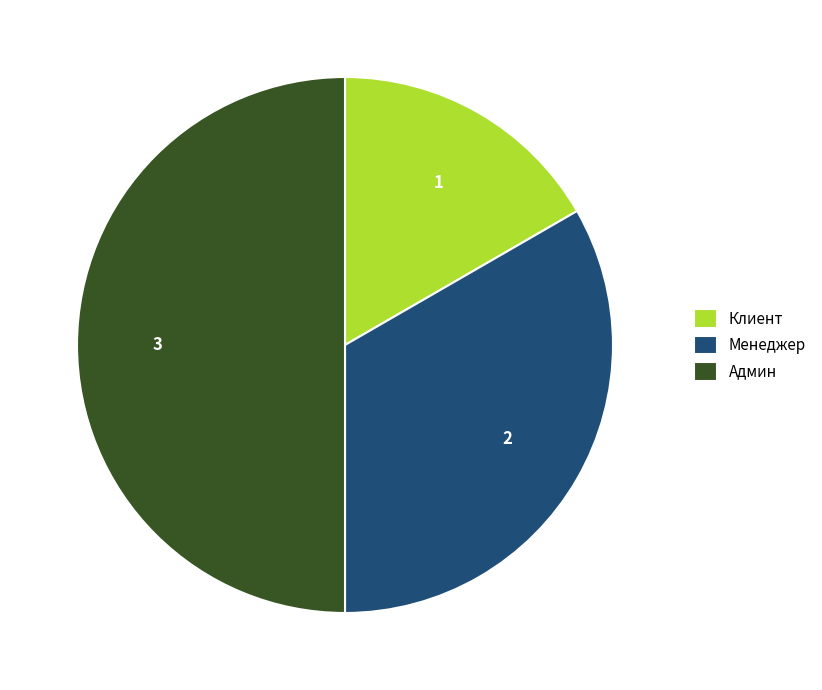

Combined, do Админ and Клиент account for over 50%?

Yes